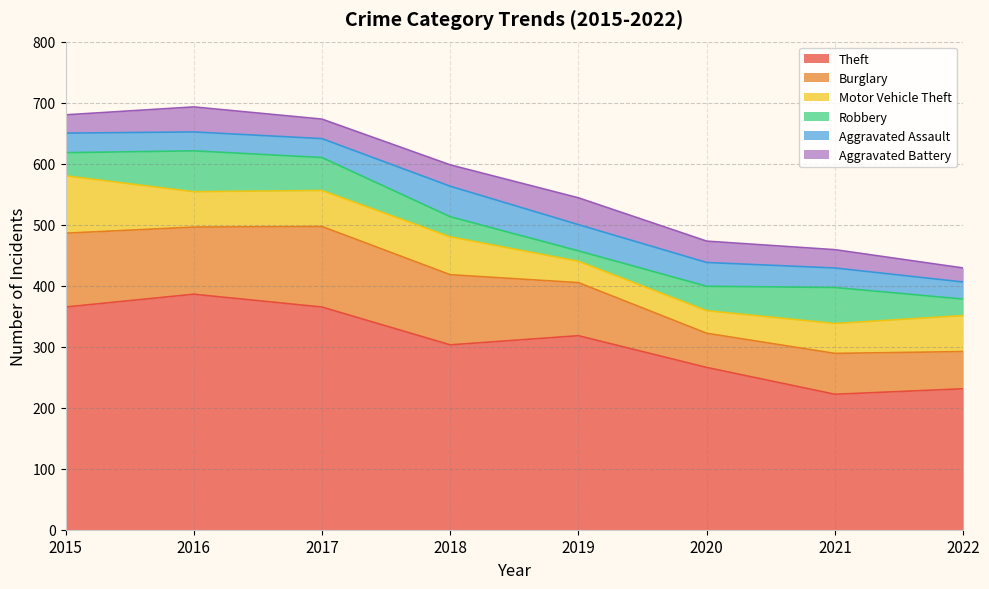

Which has a higher value, 2022 or 2016?

2016